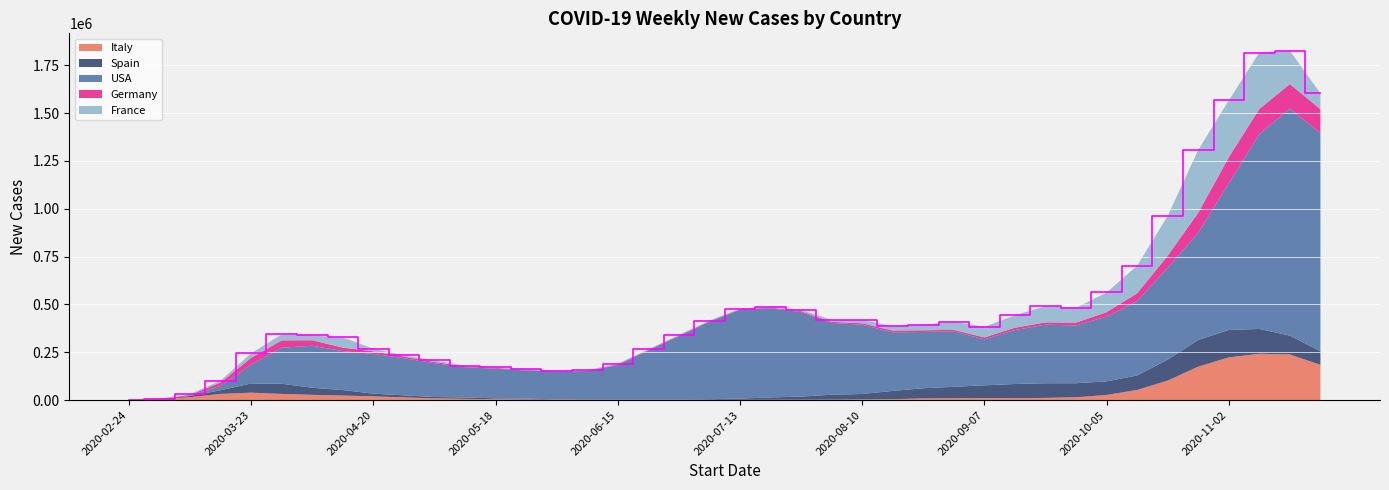

Reading left to right, transcribe all the data shown in this chart.

Italy: 2020-02-24=1066	2020-03-02=4755	2020-03-09=15274	2020-03-16=32421	2020-03-23=38894	2020-03-30=32160	2020-04-06=27639	2020-04-13=23654	2020-04-20=19426	2020-04-27=13977	2020-05-04=8940	2020-05-11=6492	2020-05-18=4567	2020-05-25=3337	2020-06-01=2137	2020-06-08=1850	2020-06-15=1624	2020-06-22=1861	2020-06-29=1283	2020-07-06=1408	2020-07-13=1389	2020-07-20=1648	2020-07-27=1968	2020-08-03=2271	2020-08-10=3335	2020-08-17=4698	2020-08-24=8717	2020-08-31=9485	2020-09-07=9959	2020-09-14=10272	2020-09-21=11535	2020-09-28=14647	2020-10-05=26743	2020-10-12=53042	2020-10-19=101973	2020-10-26=174921	2020-11-02=223060	2020-11-09=242062	2020-11-16=238630	2020-11-23=184001
Spain: 2020-02-24=43	2020-03-02=455	2020-03-09=5891	2020-03-16=18983	2020-03-23=47861	2020-03-30=52933	2020-04-06=36859	2020-04-13=28699	2020-04-20=14179	2020-04-27=10677	2020-05-04=6996	2020-05-11=7120	2020-05-18=4592	2020-05-25=3938	2020-06-01=2082	2020-06-08=2295	2020-06-15=2333	2020-06-22=2531	2020-06-29=2076	2020-07-06=3363	2020-07-13=6347	2020-07-20=12166	2020-07-27=16101	2020-08-03=25840	2020-08-10=28451	2020-08-17=43241	2020-08-24=53232	2020-08-31=59703	2020-09-07=67337	2020-09-14=73714	2020-09-21=76441	2020-09-28=73451	2020-10-05=71180	2020-10-12=75448	2020-10-19=109572	2020-10-26=139546	2020-11-02=143154	2020-11-09=129759	2020-11-16=98139	2020-11-23=71478
USA: 2020-02-24=9	2020-03-02=378	2020-03-09=2575	2020-03-16=23047	2020-03-23=98875	2020-03-30=188532	2020-04-06=219350	2020-04-13=203462	2020-04-20=207990	2020-04-27=193994	2020-05-04=176871	2020-05-11=158415	2020-05-18=154698	2020-05-25=147216	2020-06-01=145482	2020-06-08=147690	2020-06-15=179432	2020-06-22=254346	2020-06-29=330912	2020-07-06=404699	2020-07-13=464185	2020-07-20=465442	2020-07-27=441774	2020-08-03=374806	2020-08-10=362106	2020-08-17=306099	2020-08-24=293844	2020-08-31=289663	2020-09-07=240328	2020-09-14=282161	2020-09-21=306135	2020-09-28=301891	2020-10-05=337929	2020-10-12=388572	2020-10-19=479525	2020-10-26=560596	2020-11-02=766435	2020-11-09=1018039	2020-11-16=1186513	2020-11-23=1140385
Germany: 2020-02-24=63	2020-03-02=720	2020-03-09=3786	2020-03-16=17628	2020-03-23=35482	2020-03-30=38397	2020-04-06=28816	2020-04-13=18434	2020-04-20=13171	2020-04-27=8454	2020-05-04=6357	2020-05-11=4428	2020-05-18=4234	2020-05-25=3203	2020-06-01=2261	2020-06-08=1817	2020-06-15=3403	2020-06-22=3788	2020-06-29=2740	2020-07-06=2511	2020-07-13=2717	2020-07-20=3852	2020-07-27=4727	2020-08-03=5898	2020-08-10=7585	2020-08-17=9373	2020-08-24=8974	2020-08-31=8223	2020-09-07=9759	2020-09-14=12115	2020-09-21=12094	2020-09-28=15001	2020-10-05=23436	2020-10-12=41201	2020-10-19=63144	2020-10-26=103982	2020-11-02=136324	2020-11-09=131619	2020-11-16=128257	2020-11-23=124504
France: 2020-02-24=88	2020-03-02=859	2020-03-09=3537	2020-03-16=9967	2020-03-23=23642	2020-03-30=31395	2020-04-06=25363	2020-04-13=53223	2020-04-20=13558	2020-04-27=6874	2020-05-04=8264	2020-05-11=2848	2020-05-18=3064	2020-05-25=6058	2020-06-01=2139	2020-06-08=3181	2020-06-15=3280	2020-06-22=2843	2020-06-29=4027	2020-07-06=3793	2020-07-13=3928	2020-07-20=5858	2020-07-27=7397	2020-08-03=10010	2020-08-10=17757	2020-08-17=22597	2020-08-24=29385	2020-08-31=42320	2020-09-07=55544	2020-09-14=64803	2020-09-21=84840	2020-09-28=77055	2020-10-05=102925	2020-10-12=143908	2020-10-19=208342	2020-10-26=328025	2020-11-02=297064	2020-11-09=294471	2020-11-16=173779	2020-11-23=82766